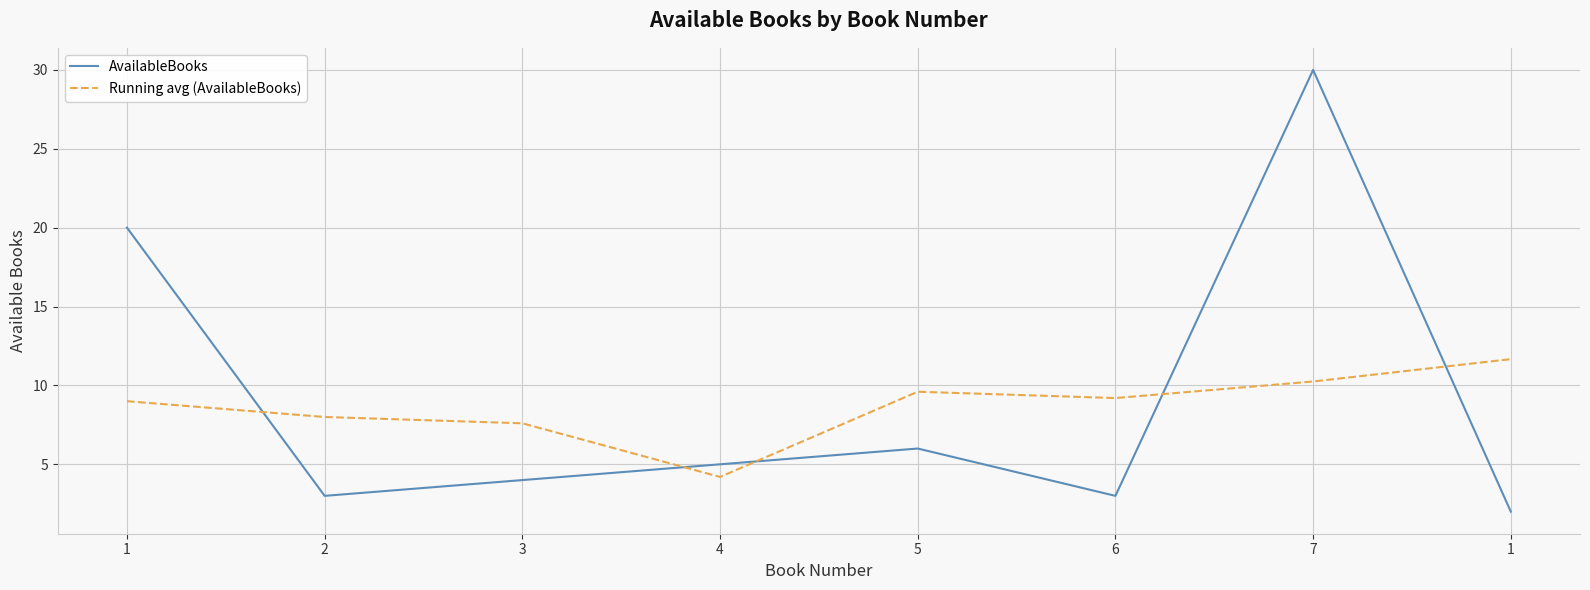

Does the chart display data point markers on the line(s)?

No